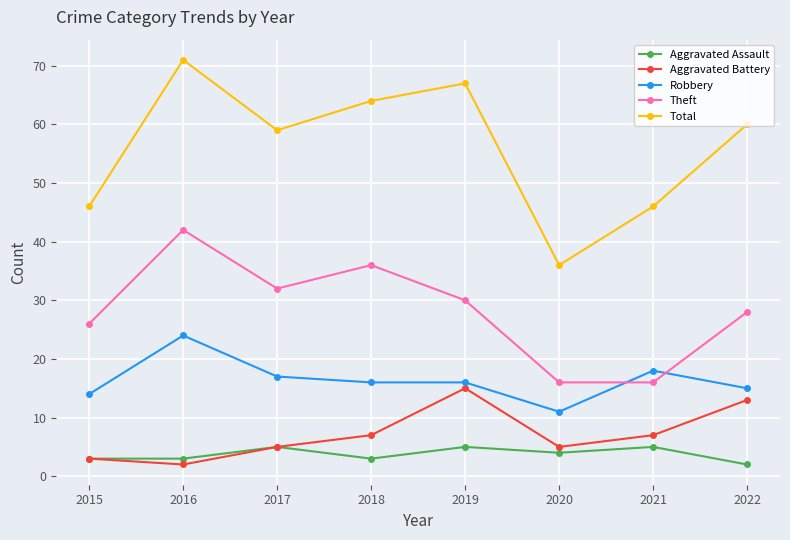

What is the greatest value displayed?

71